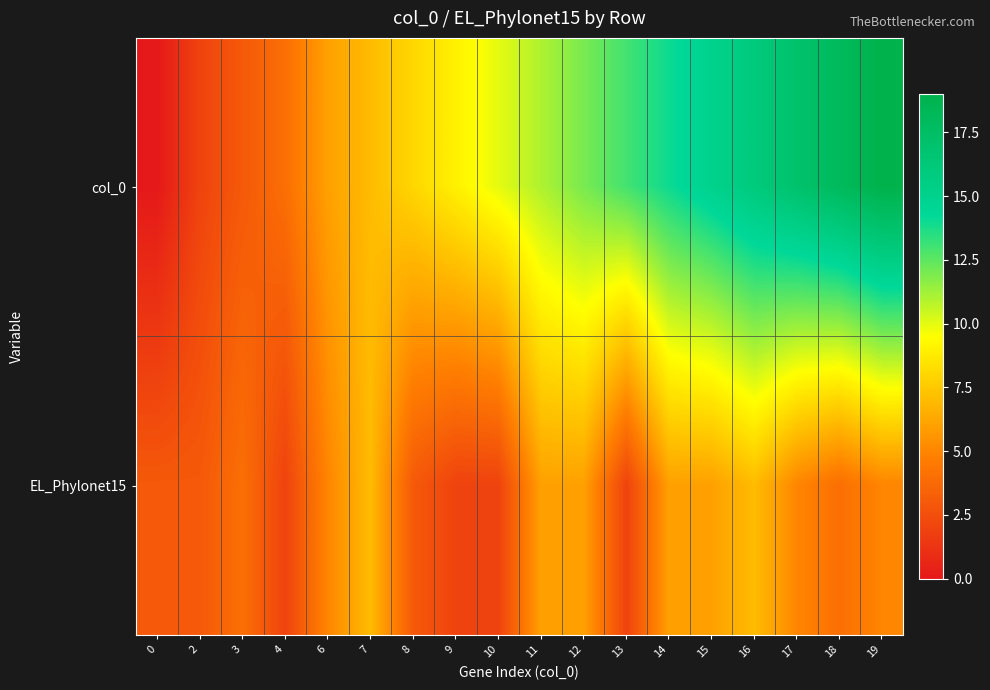

Which series changed the most between 14 and 17?

col_0